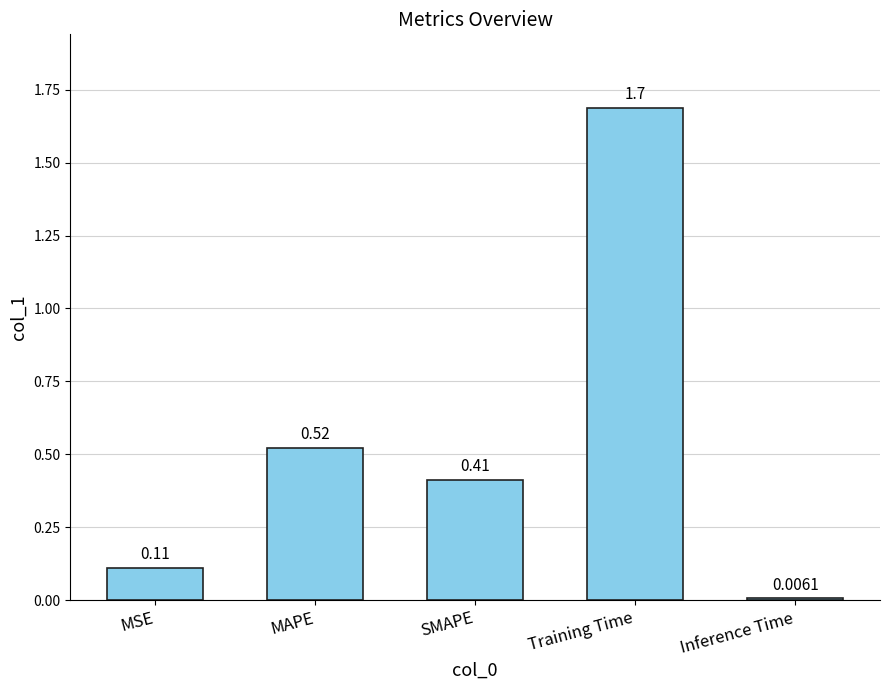

How many categories are shown in the chart?

5